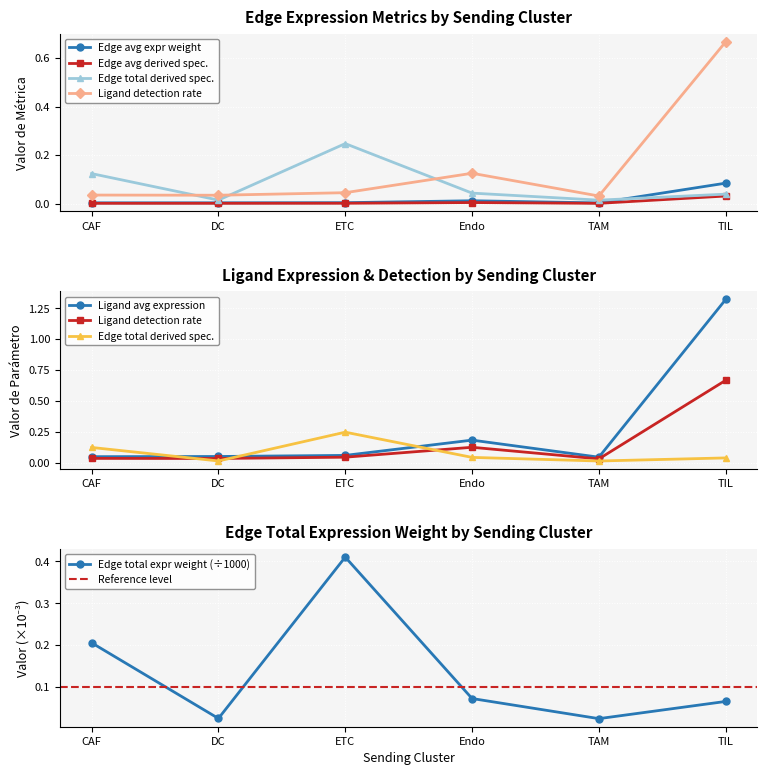

What is the total value across all series at TIL?

2.2